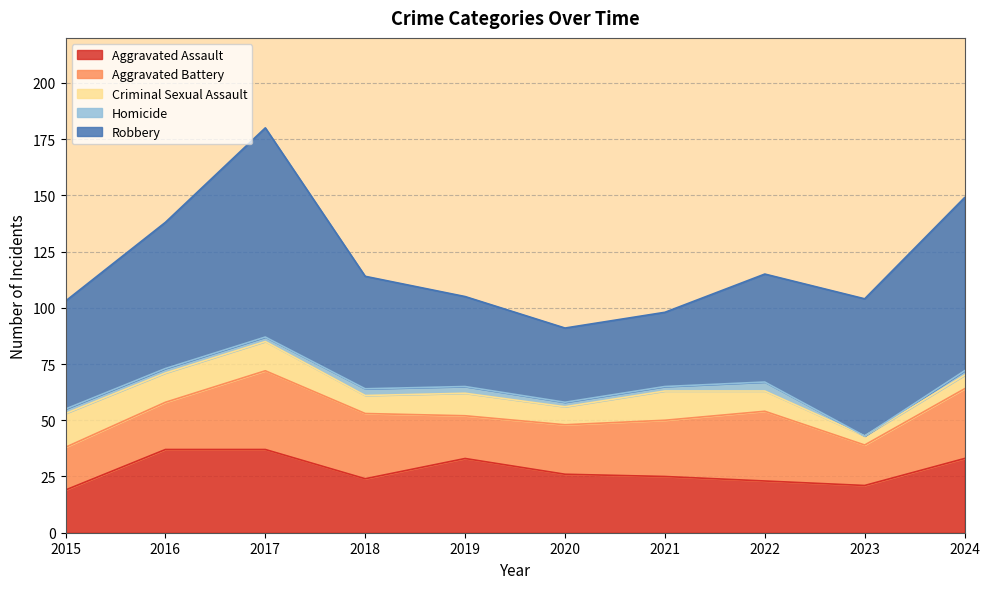

At 2017, list the series in order from largest to smallest.

Robbery, Aggravated Assault, Aggravated Battery, Criminal Sexual Assault, Homicide